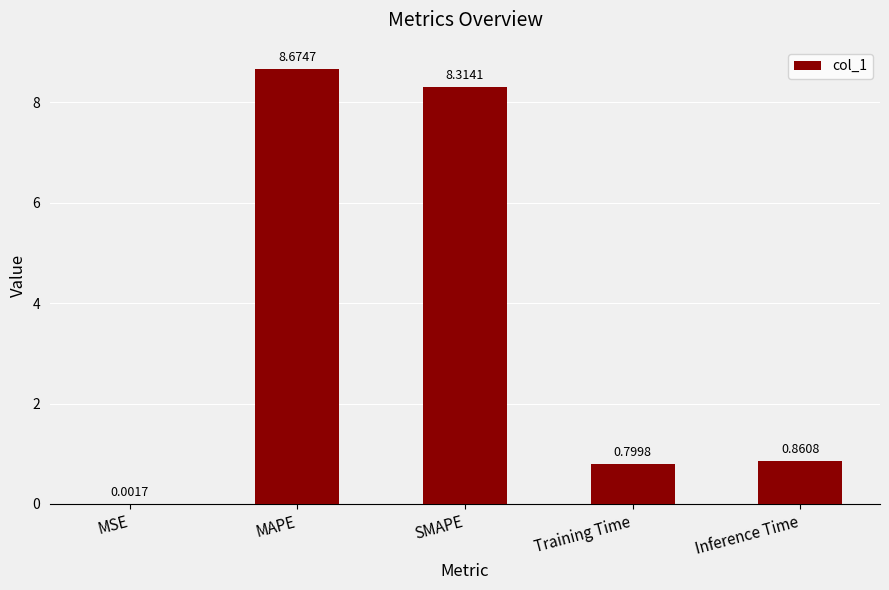

Where is the data nearest to the value 4?

Inference Time